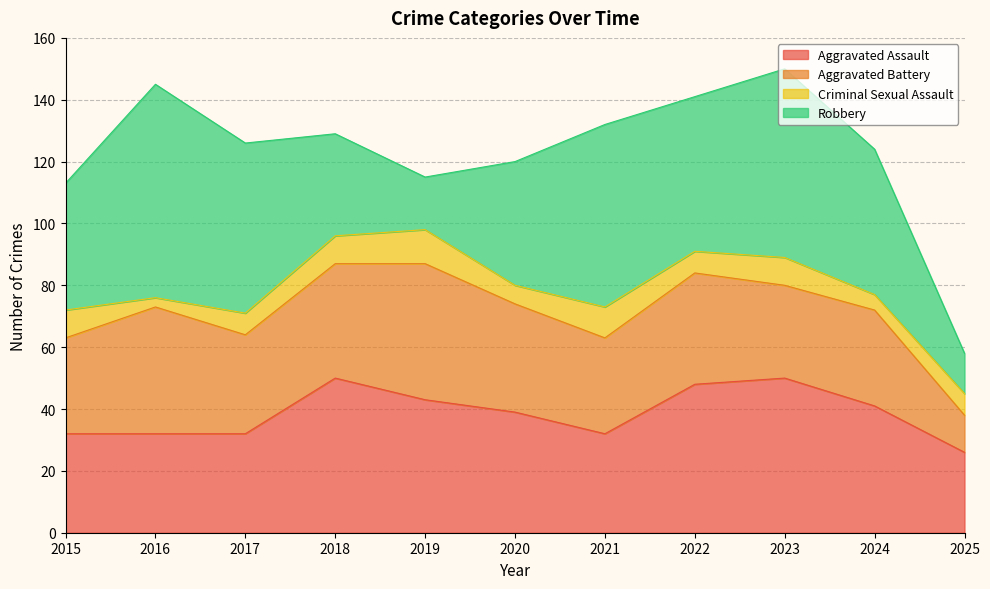

How many lines are shown in the chart?

4